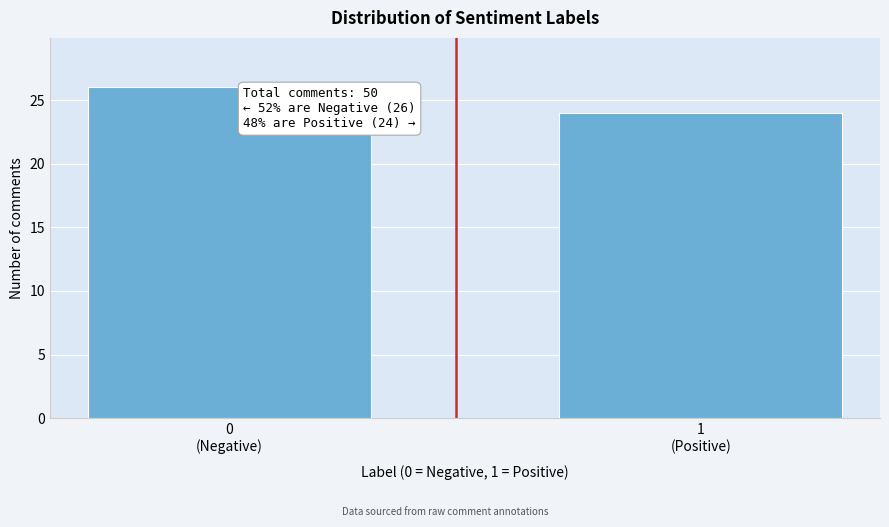

Reading right to left, extract all data points from this chart.

24	26